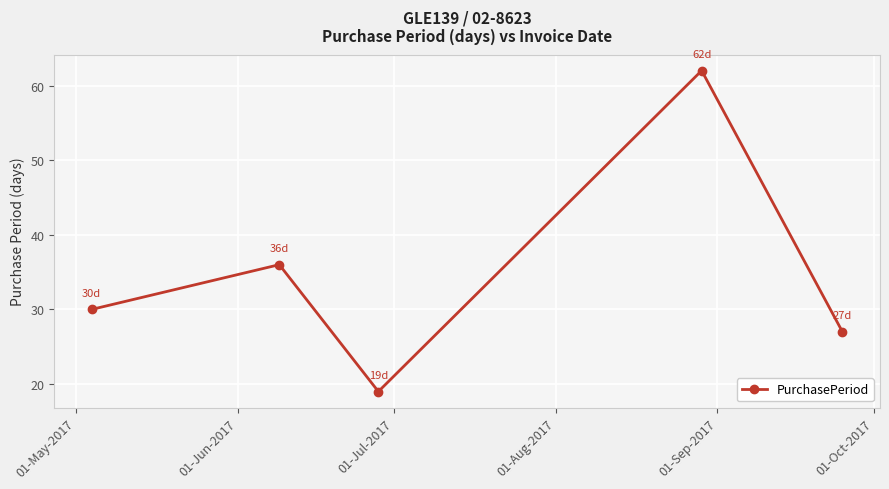

Reading left to right, transcribe all the data shown in this chart.

30	36	19	62	27